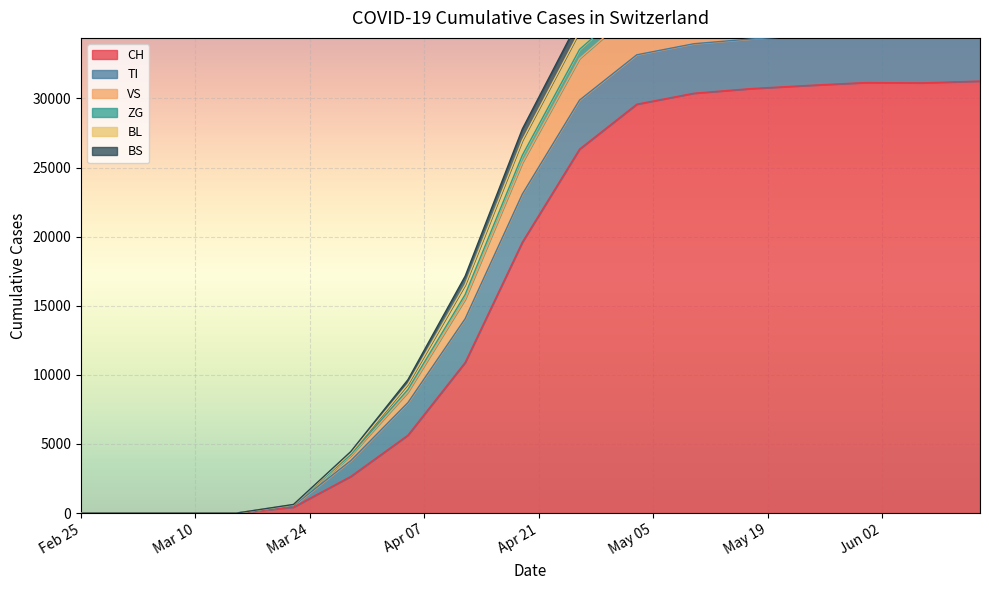

What is the highest value of the CH series?

31259